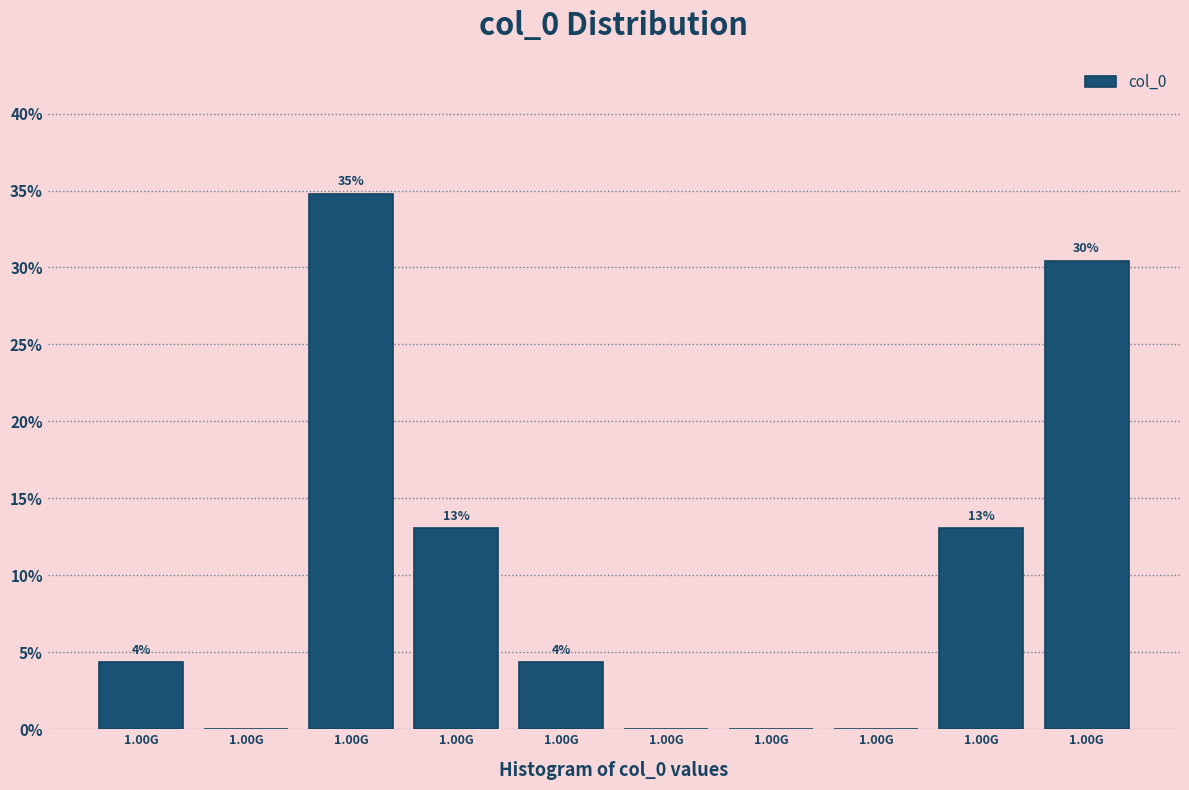

Are the bars horizontal?

No